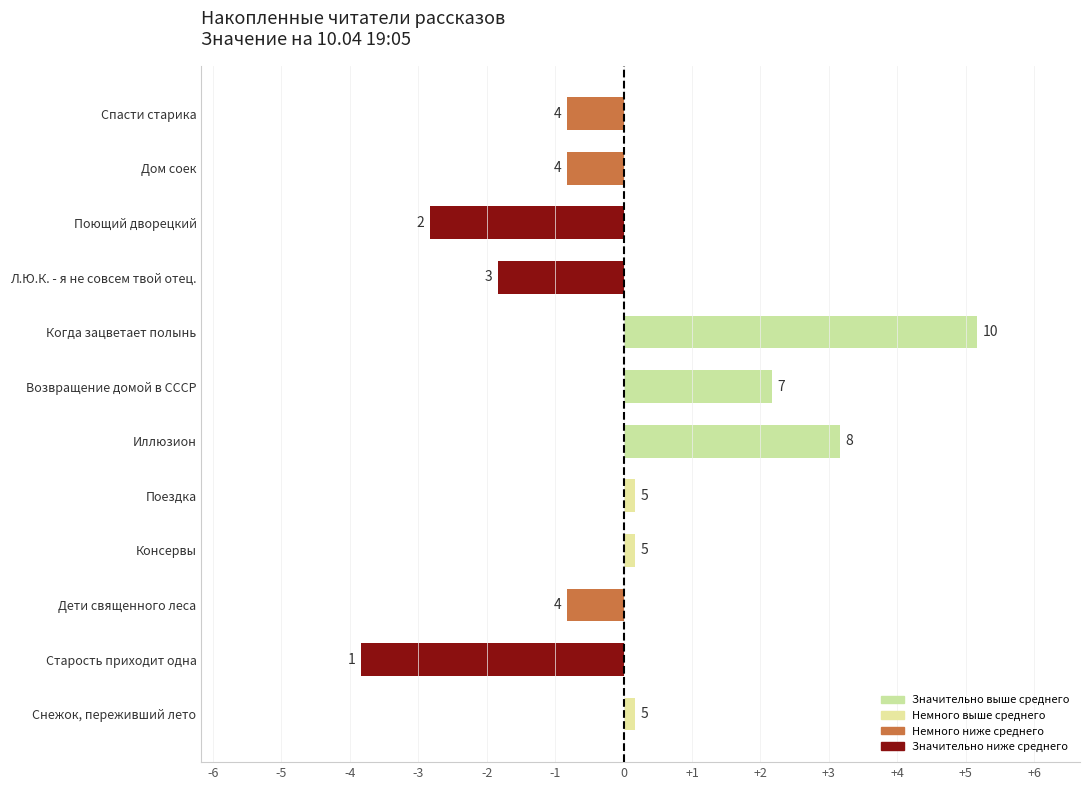

What is the difference between the values at Снежок, переживший лето and Когда зацветает полынь?

5.0